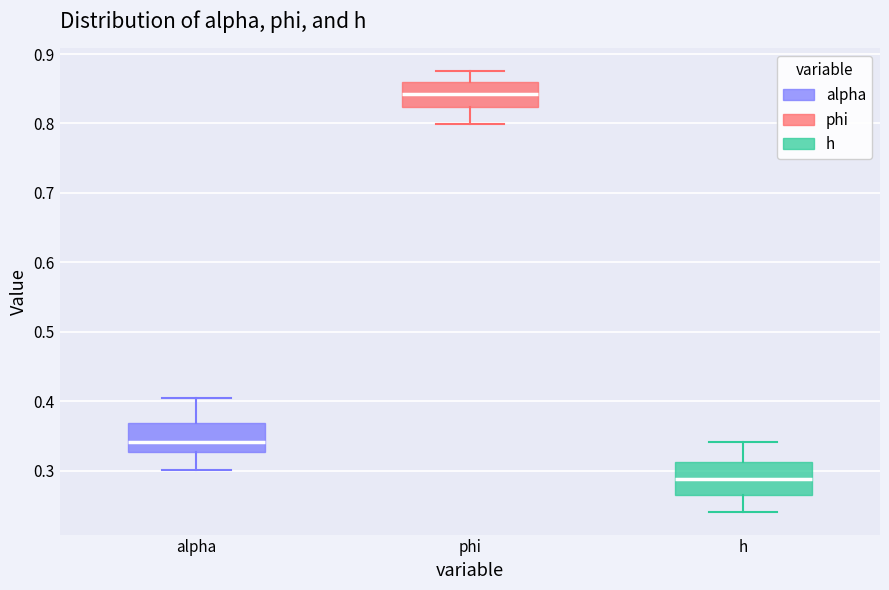

Which box has the highest median line?

phi